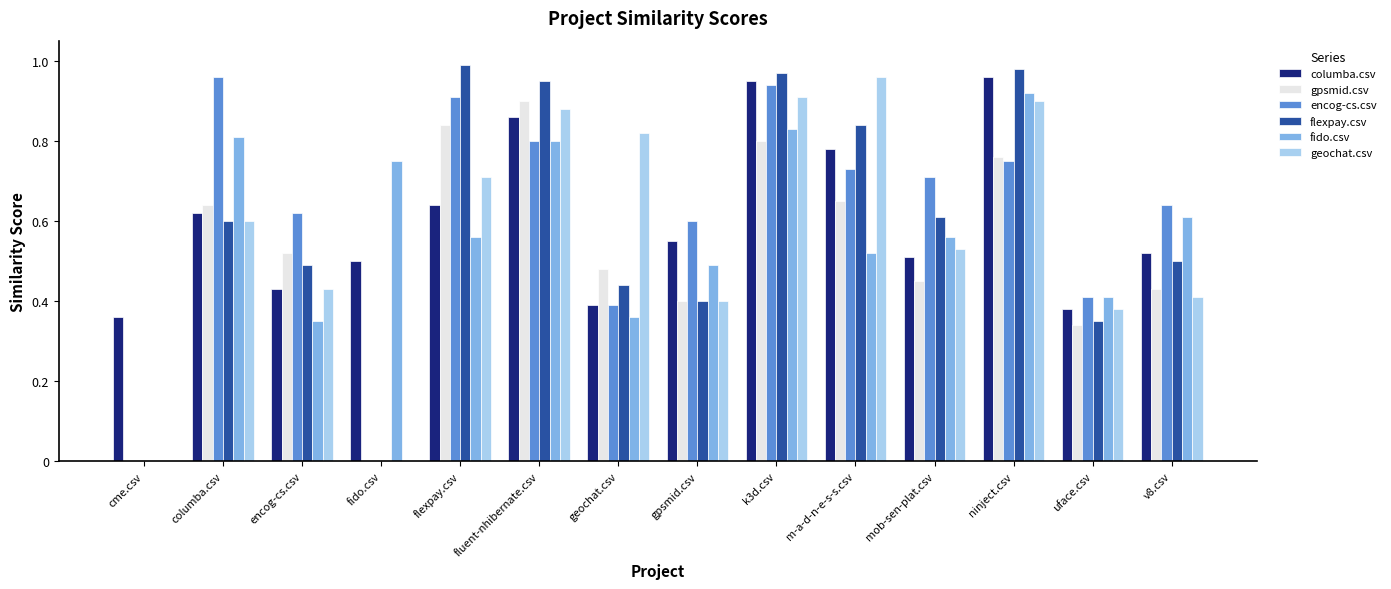

Are the bars grouped side by side (vs. stacked)?

Yes